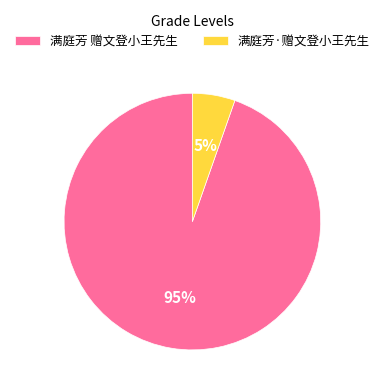

How many slices are in this pie chart?

2